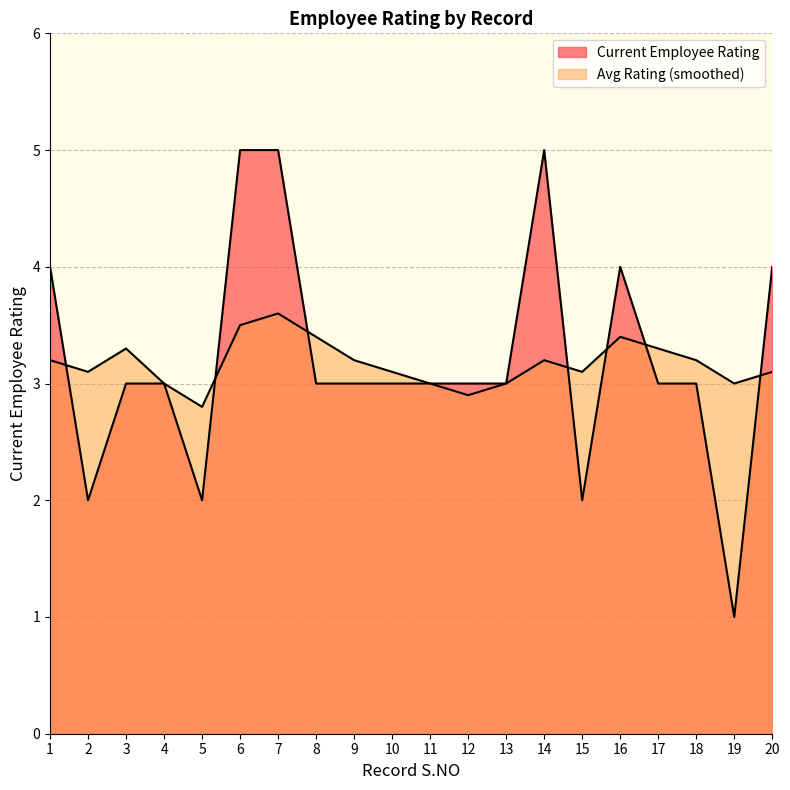

What is the value of the Current Employee Rating point at the 8th from the left?

3.0